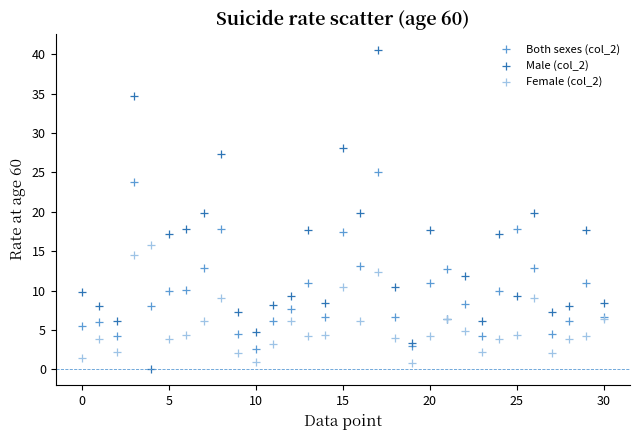

Which series reaches the minimum Y coordinate?

Male (col_2)